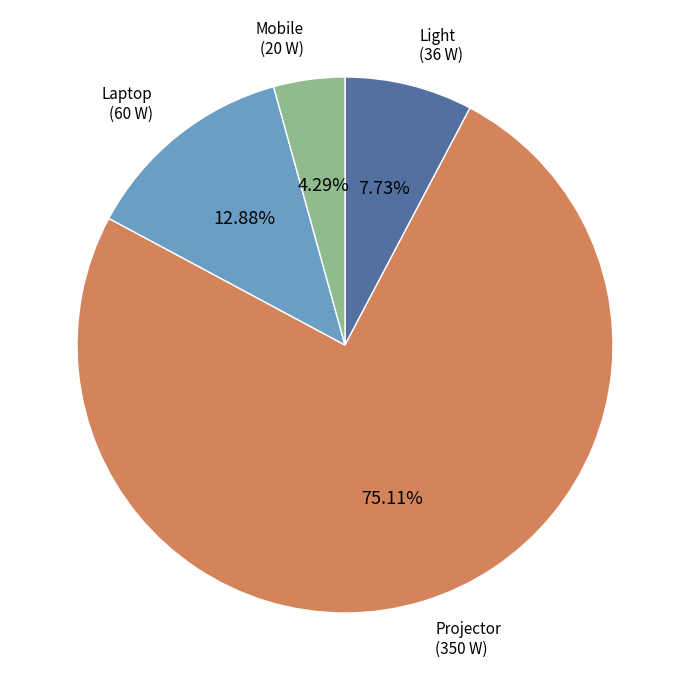

Does Mobile represent more than half of the total?

No